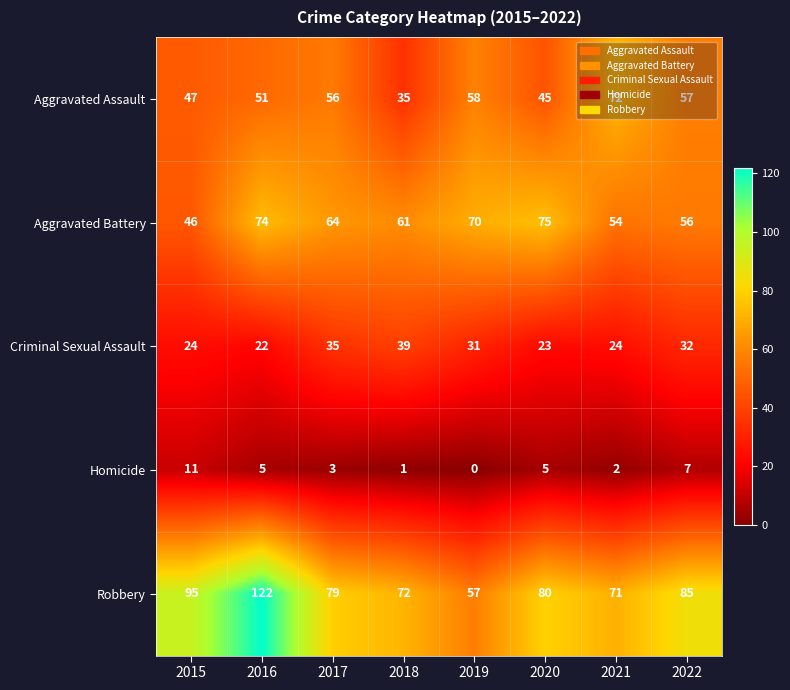

Which series has the largest total across all categories?

Robbery